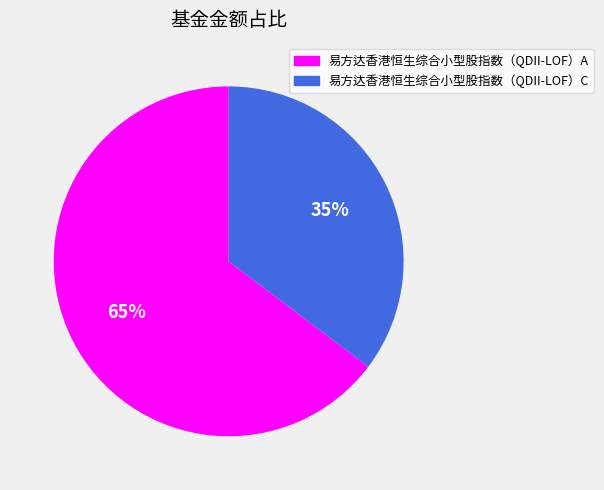

Is it true that 易方达香港恒生综合小型股指数（QDII-LOF）A is 59% of the pie?

False